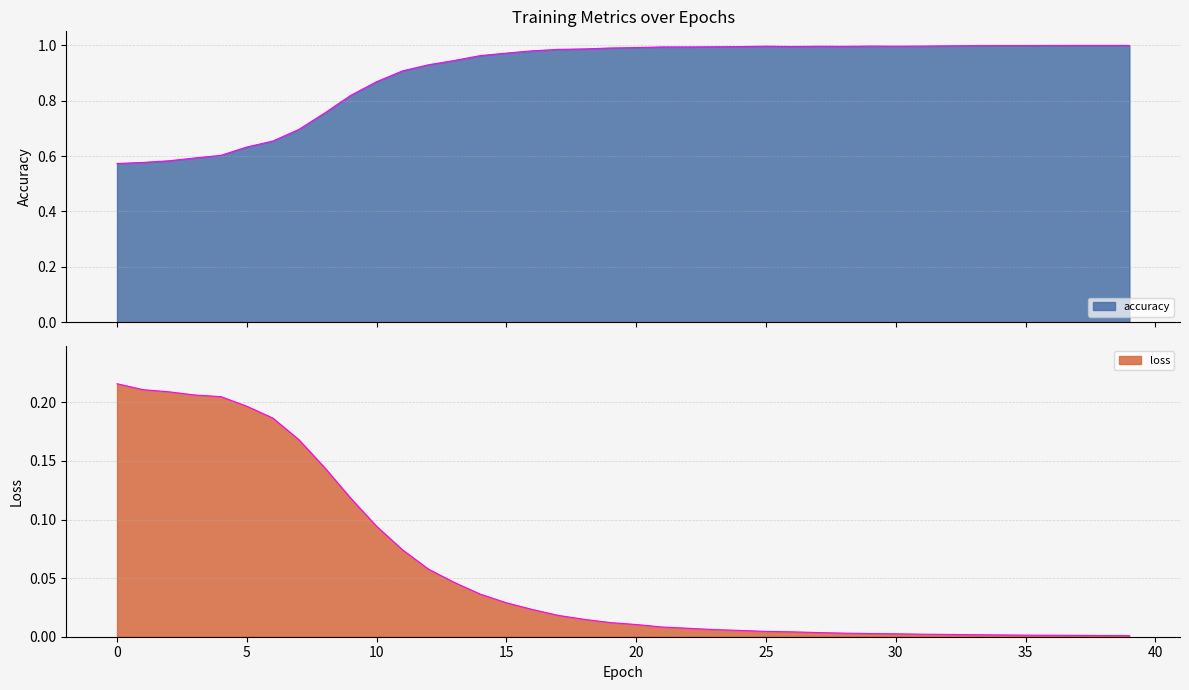

How many distinct data groups are displayed?

2